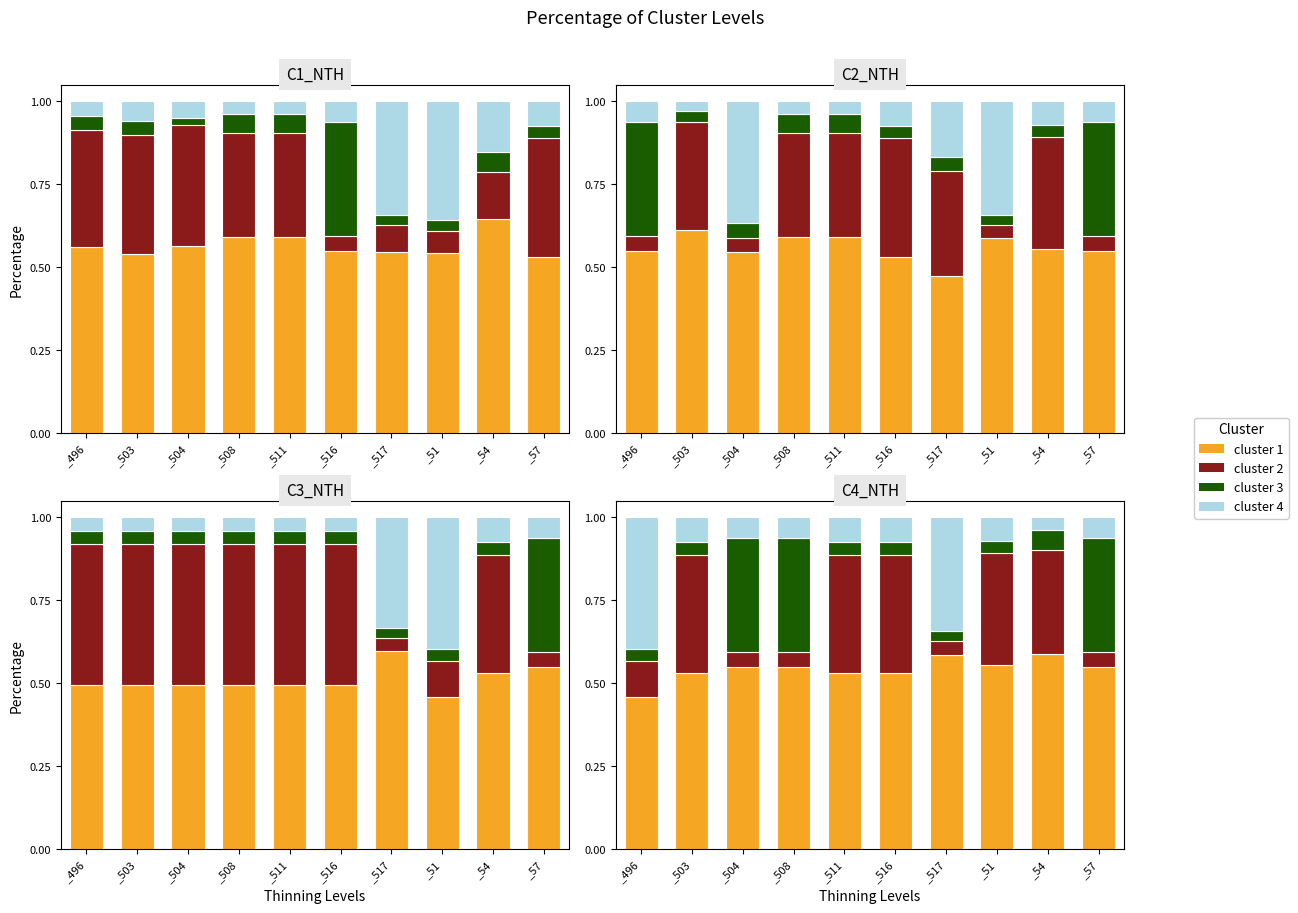

At which label does cluster 2 reach its peak?

_503